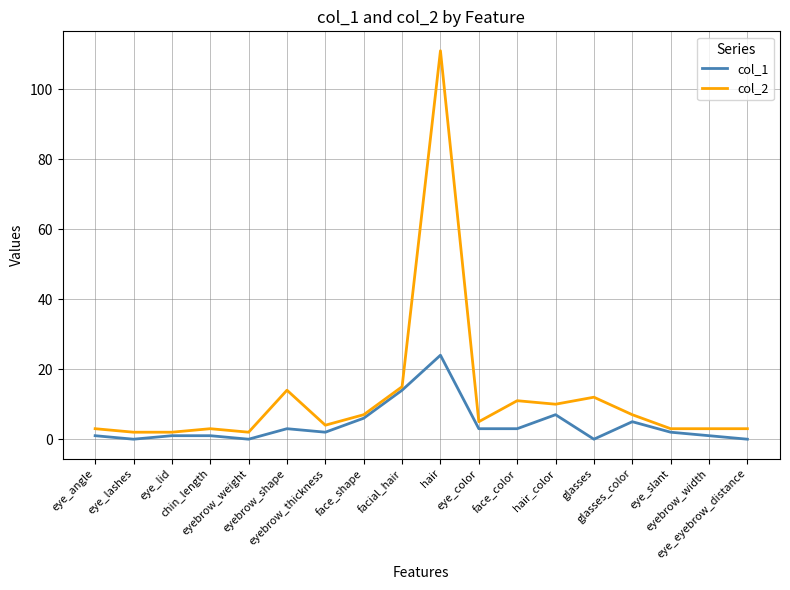

What is the maximum value shown in the chart?

111